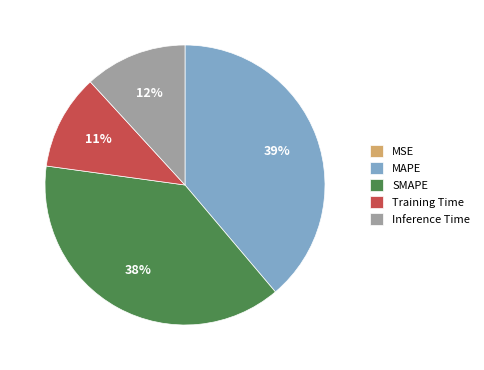

Does any single category account for the majority?

No